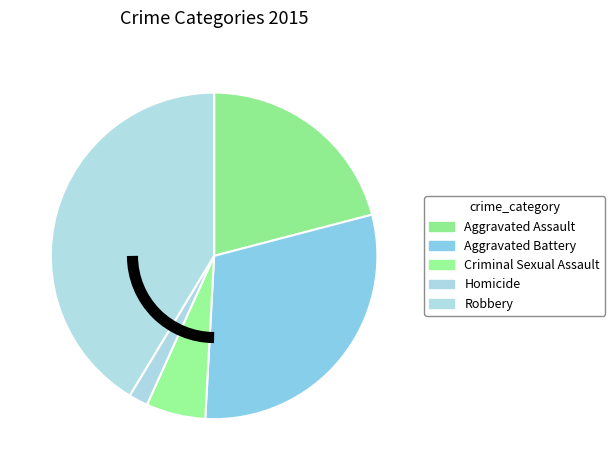

What percentage is the Aggravated Assault slice, to the nearest percent?

21%